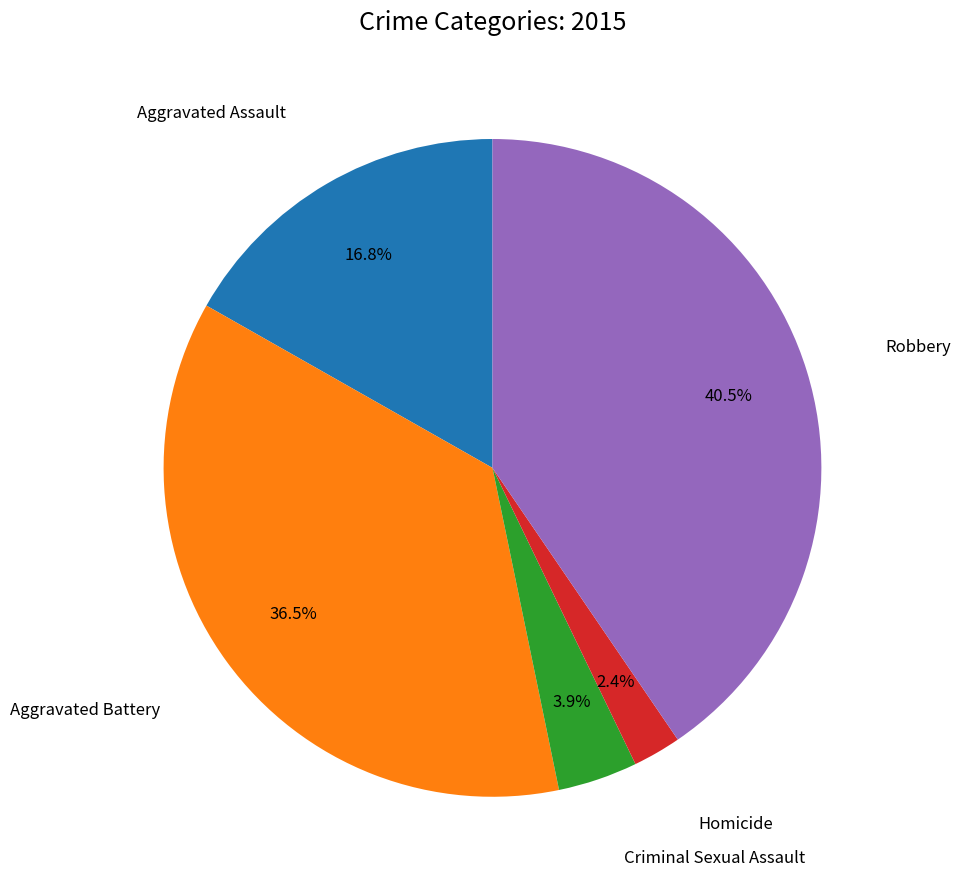

Is there a majority slice in this chart?

No